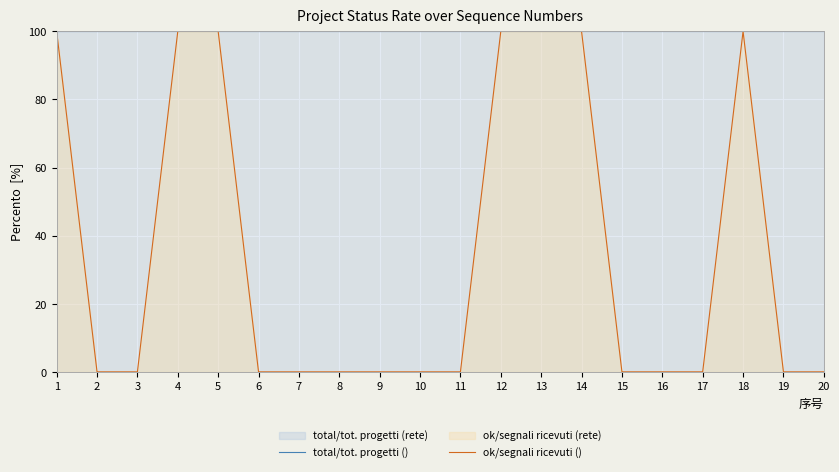

Is it true that total/tot. progetti () equals 140 at 1?

False